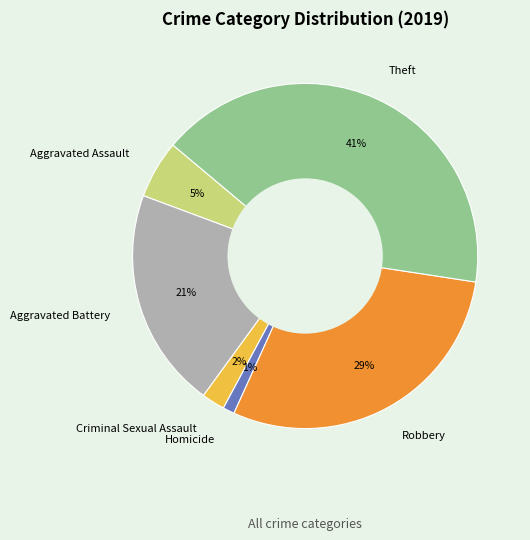

Count the number of slices in the pie.

6